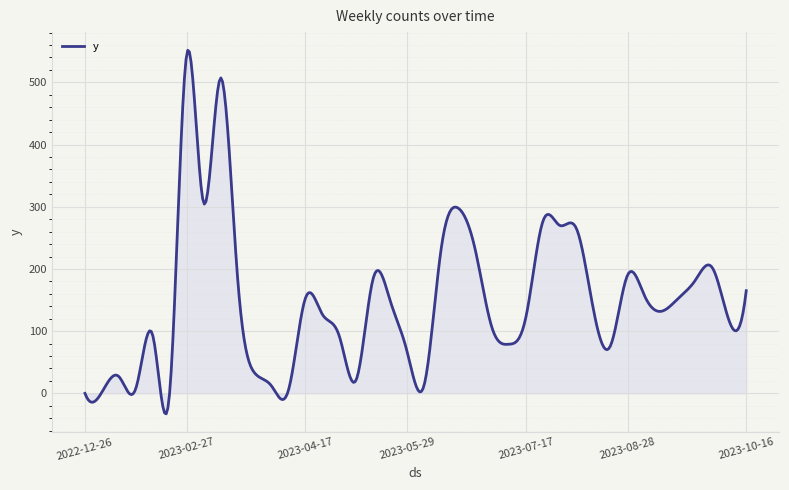

What is the greatest value displayed?

551.5